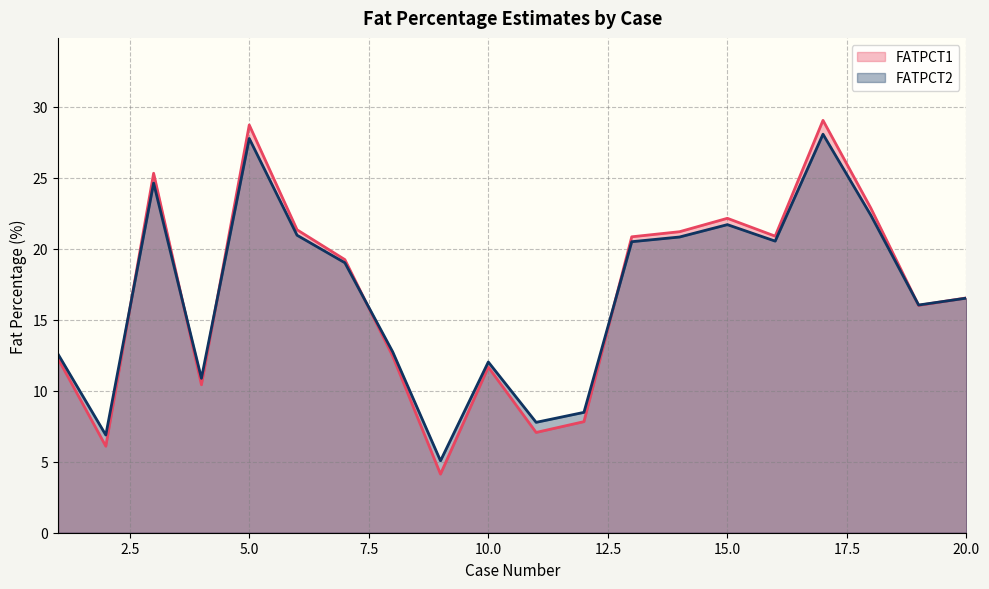

What is the total value across all series at 19?

32.1